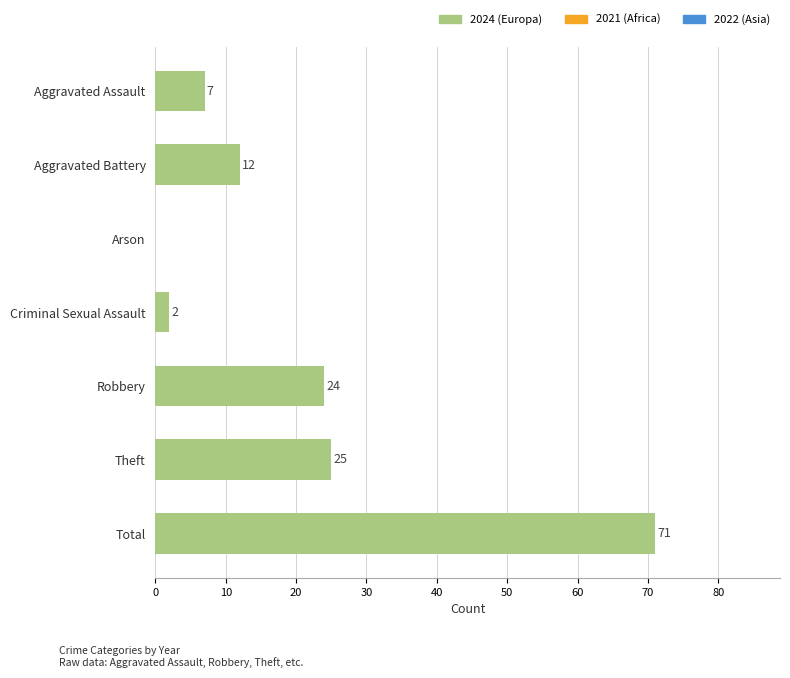

Where is the data nearest to the value 35?

Theft